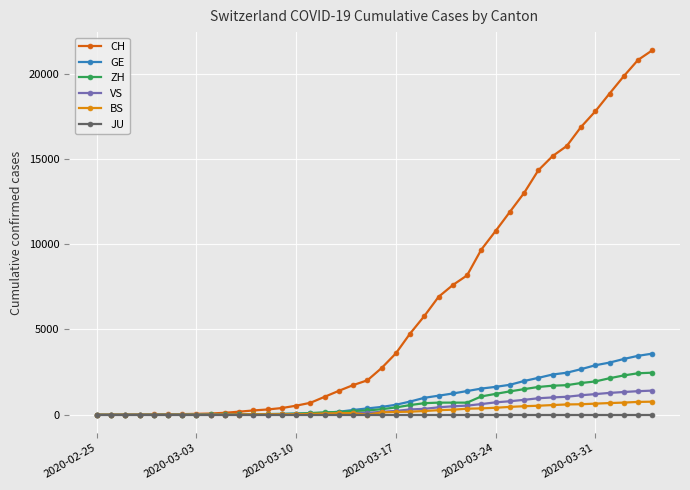

List the series in order of their peak value, highest first.

CH, GE, ZH, VS, BS, JU